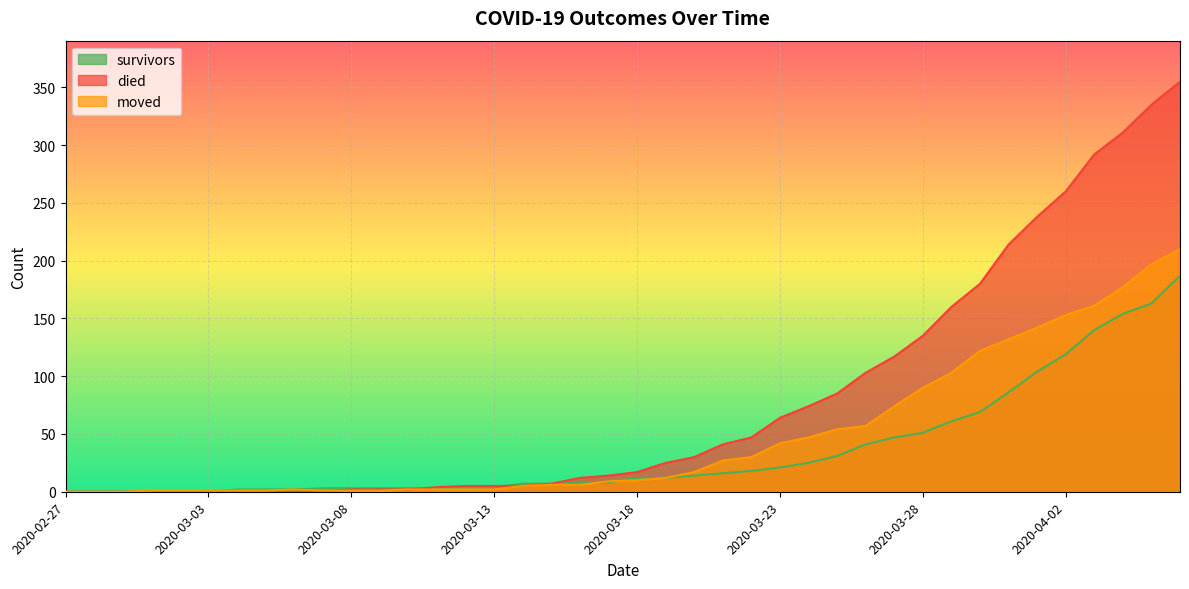

How many intersections are there between survivors and moved?

3